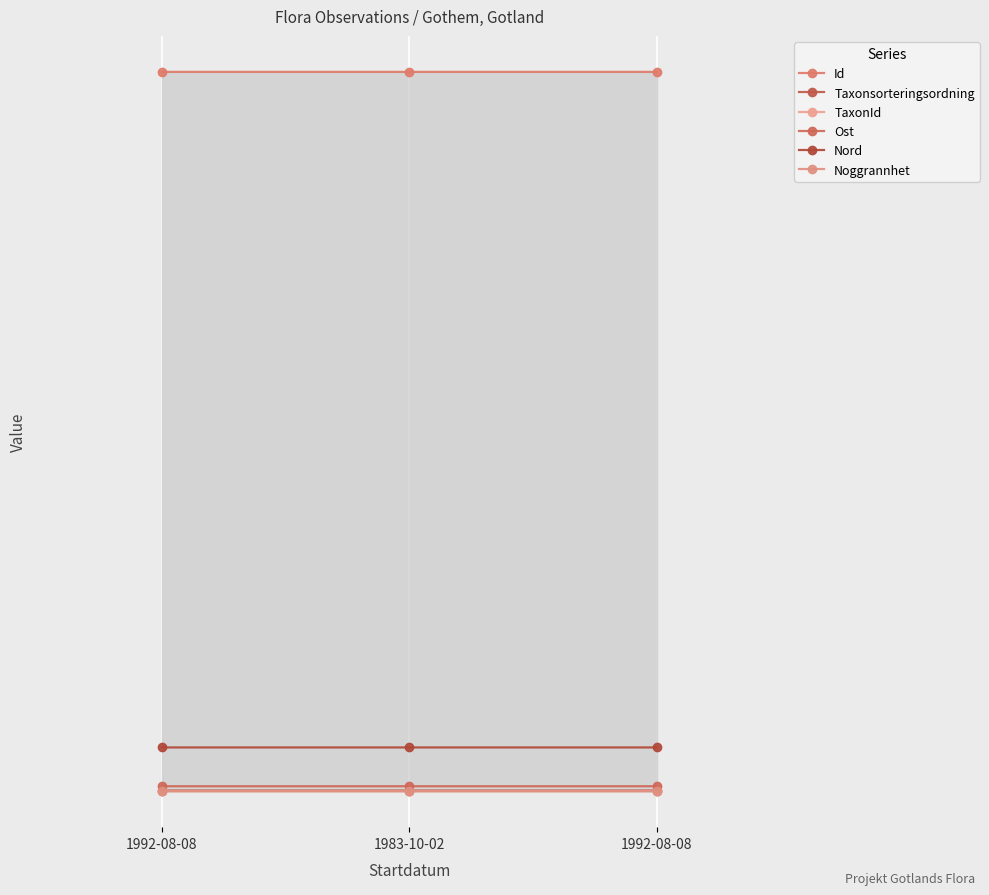

At which category is the sum across all series the highest?

1992-08-08